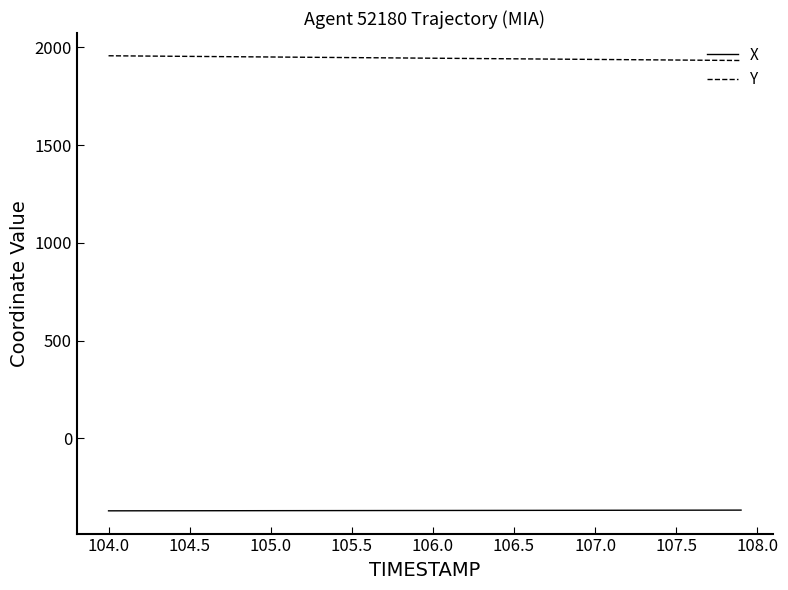

Which series has the largest total across all categories?

Y